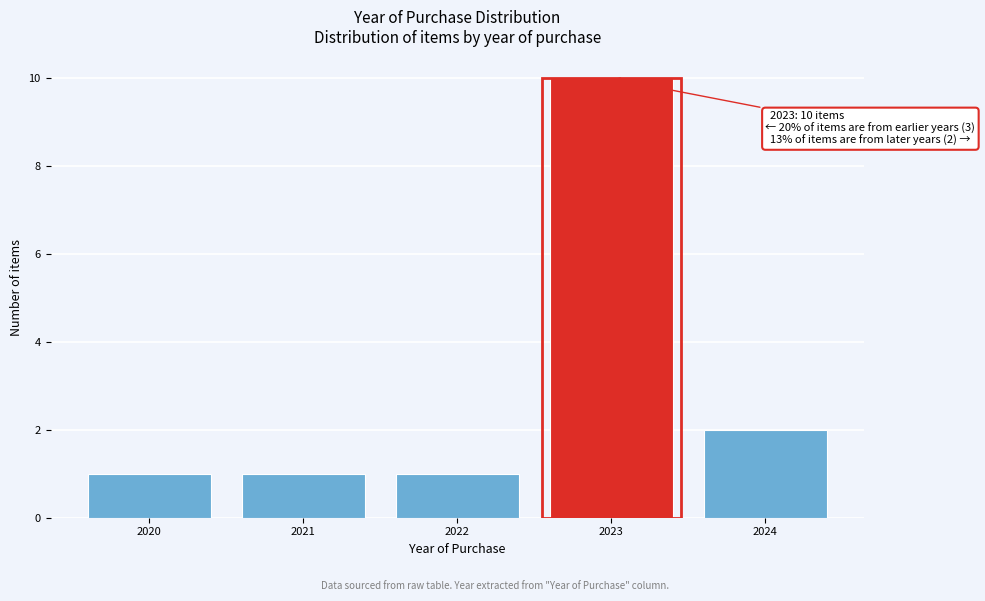

Reading right to left, transcribe all the data shown in this chart.

2	10	1	1	1